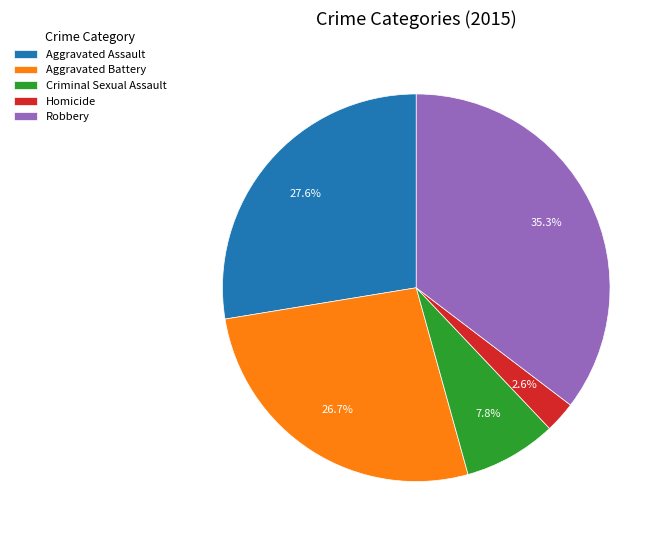

Which category has the biggest portion of the pie?

Robbery